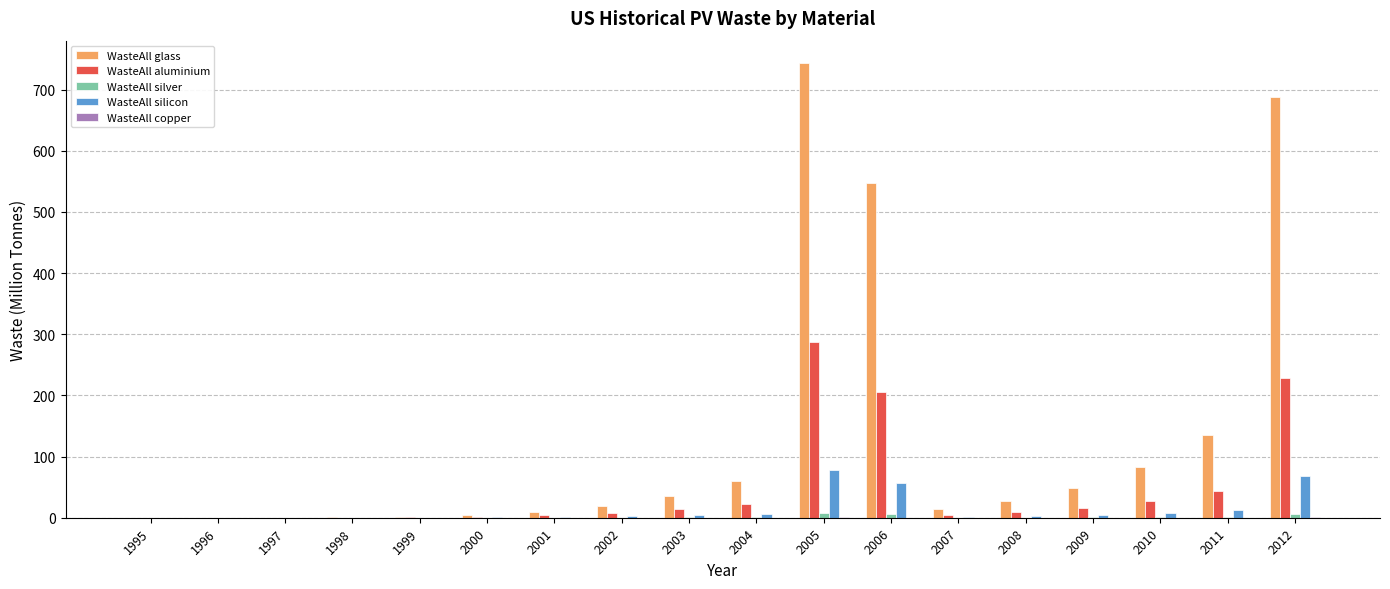

Which series has the largest range (max minus min)?

WasteAll glass